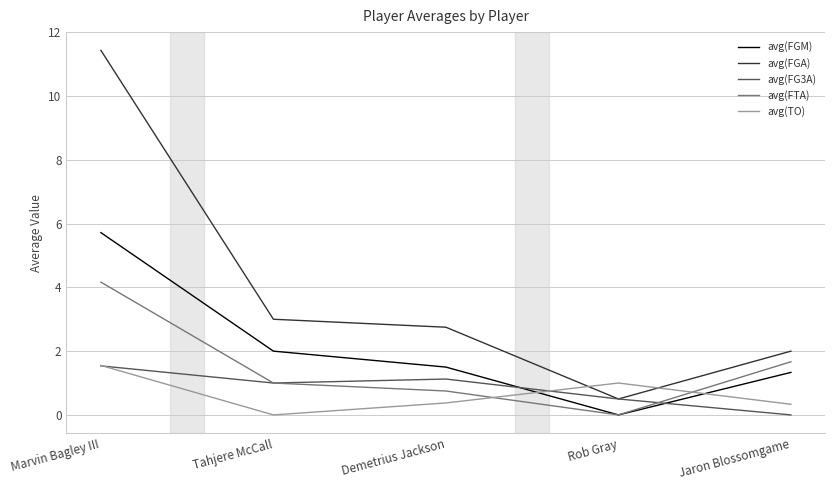

Which series has the widest spread of values?

avg(FGA)